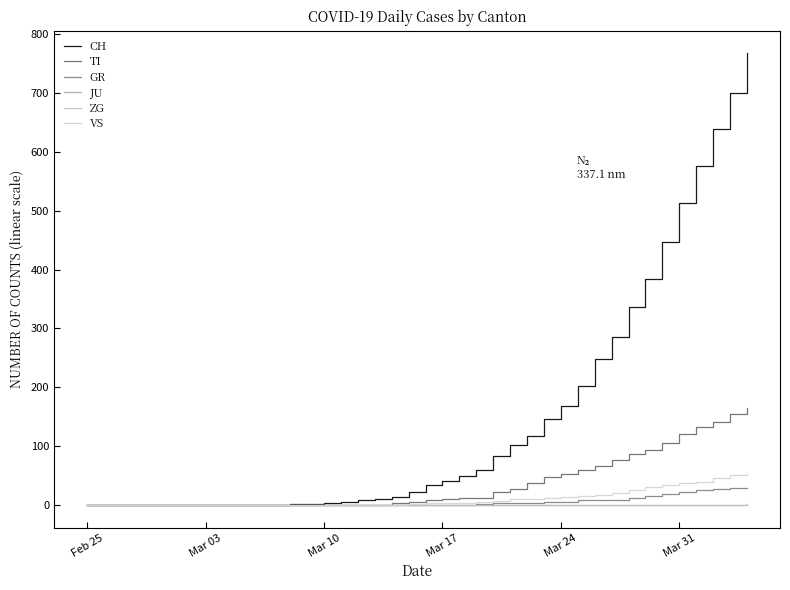

True or false: VS and CH intersect in this chart.

False